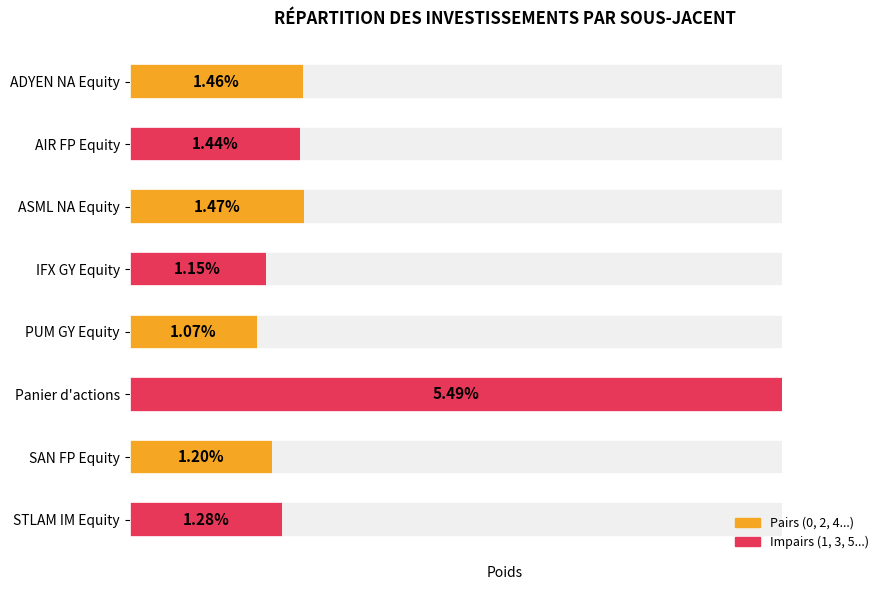

How many bars are there in total?

8